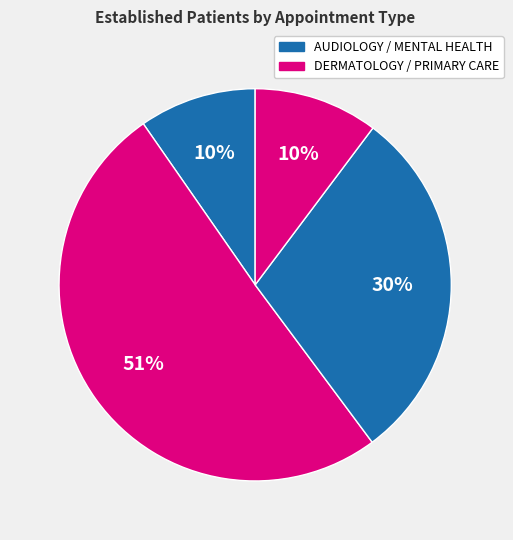

How many segments does this pie chart have?

4